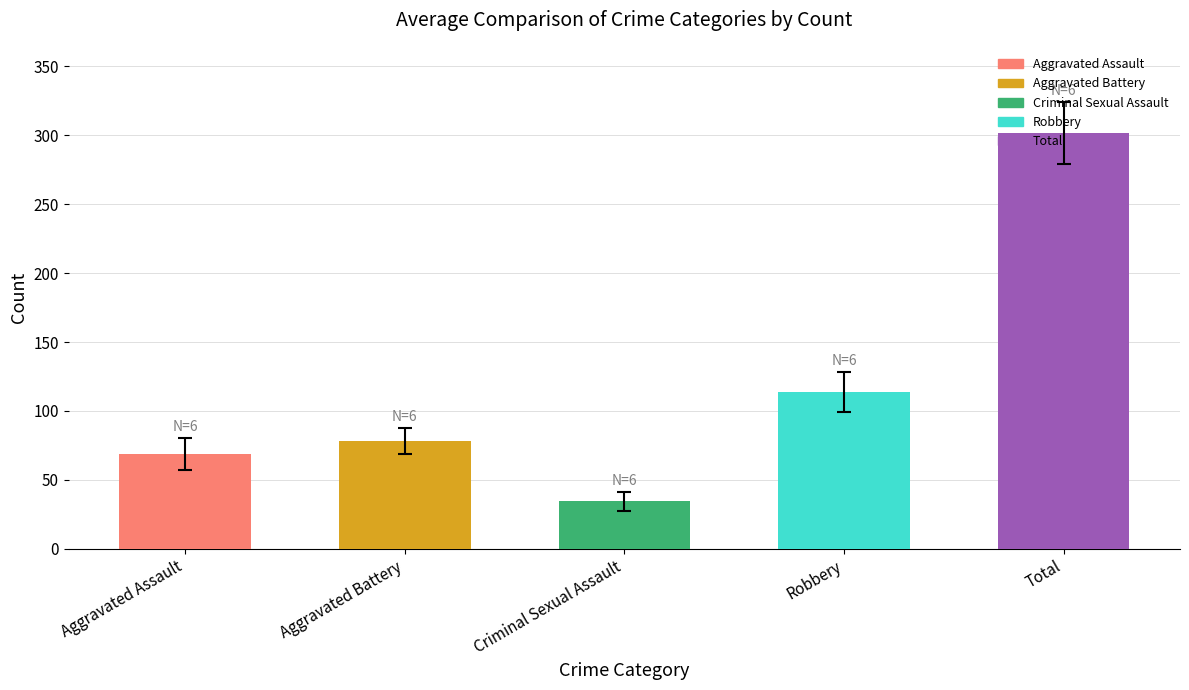

Which has a higher value, Aggravated Assault or Robbery?

Robbery